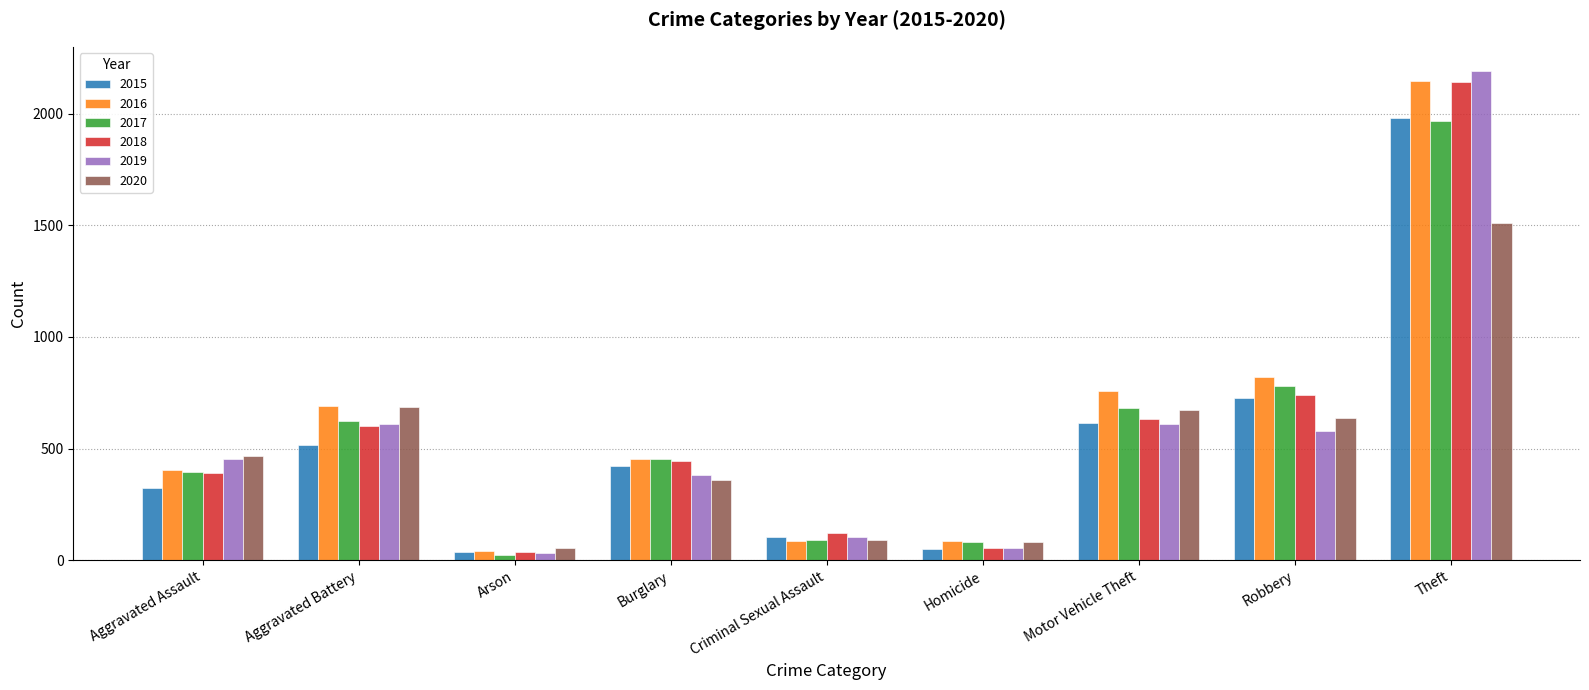

What is the label of the 8th bar from the left?

Robbery